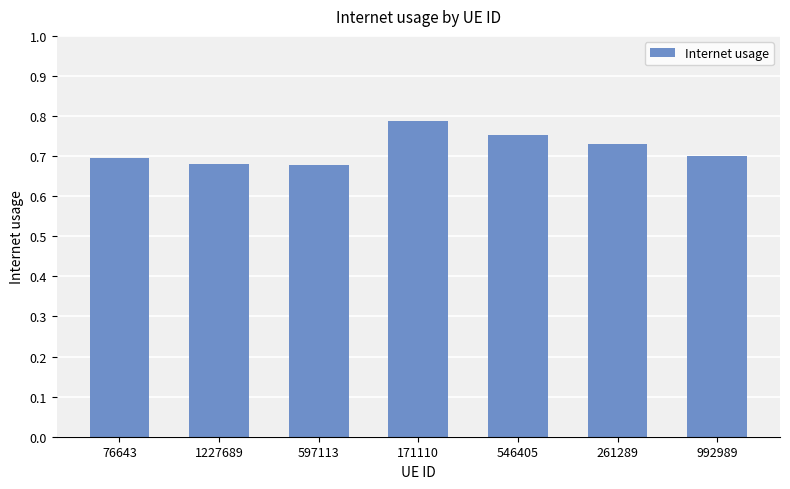

Are the bars grouped side by side (vs. stacked)?

No